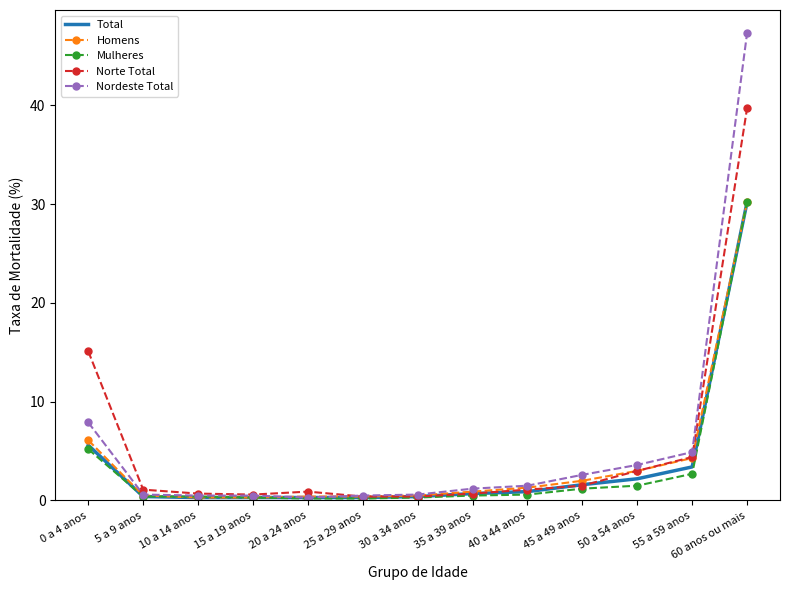

Where is Norte Total nearest to the value 20?

0 a 4 anos